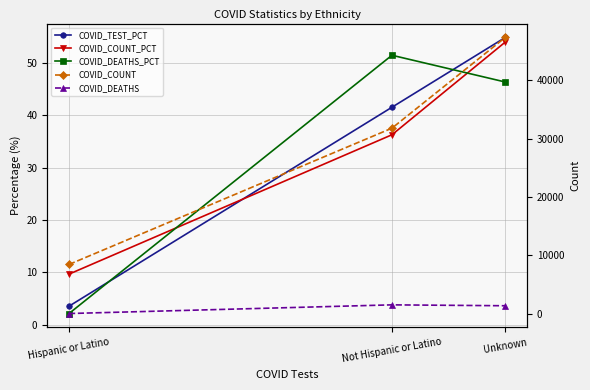

Is this an area chart (filled region under the line)?

No